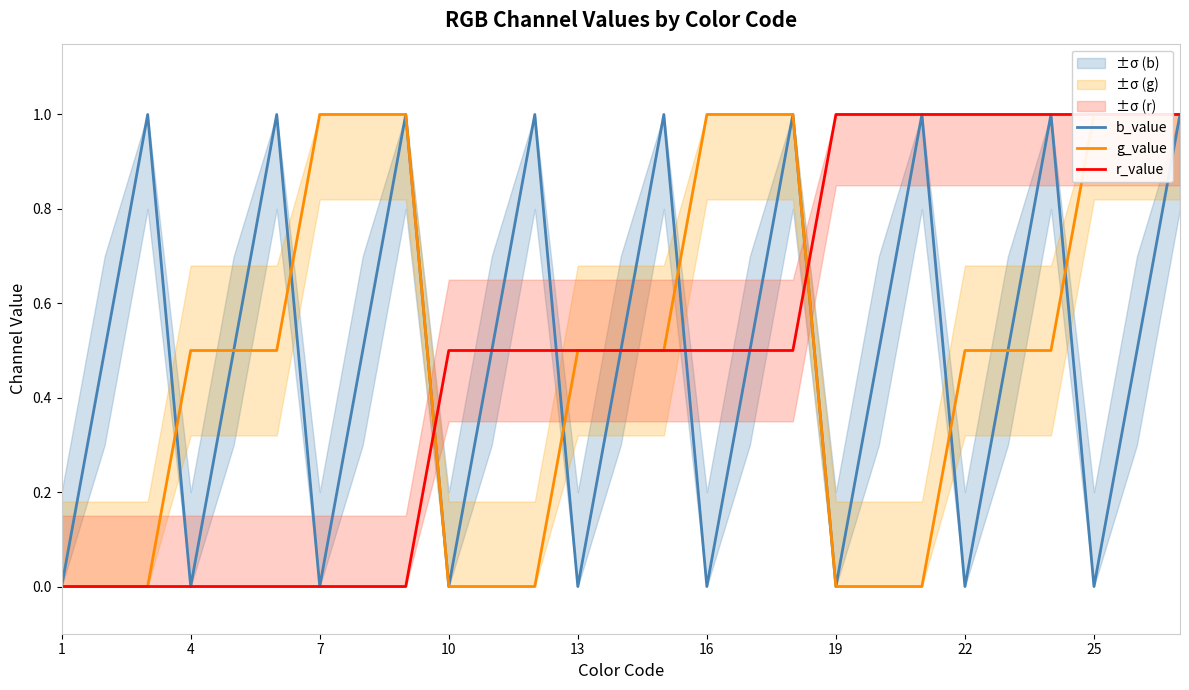

How many times do g_value and r_value cross each other?

2